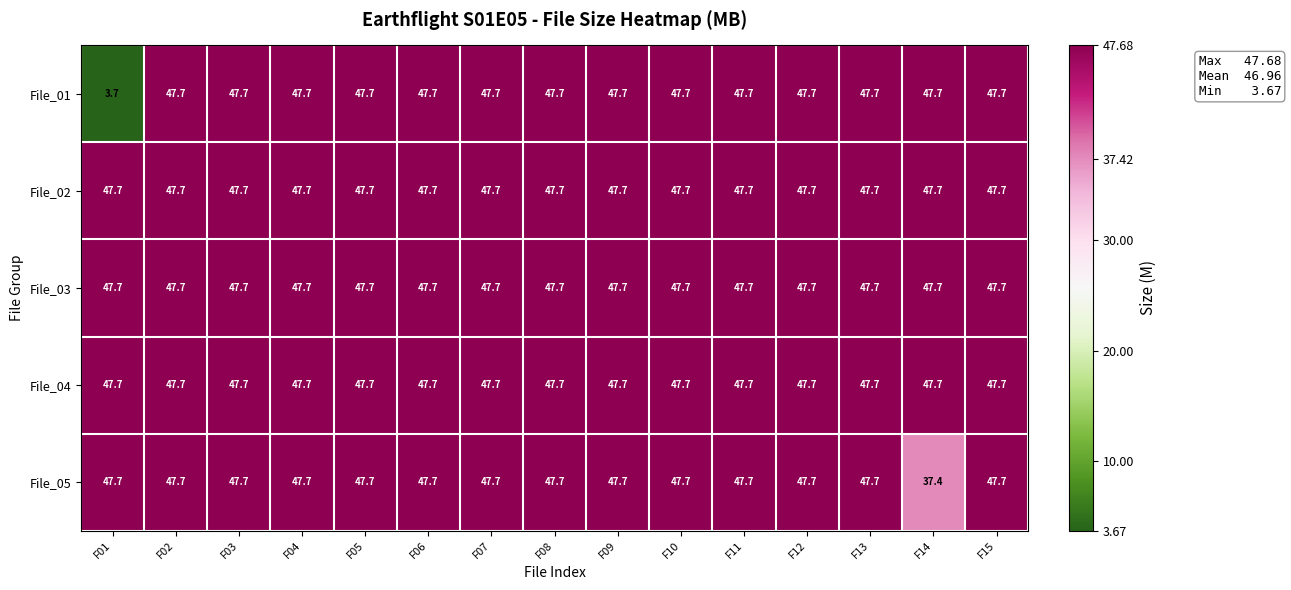

How many data points does each series have?

15